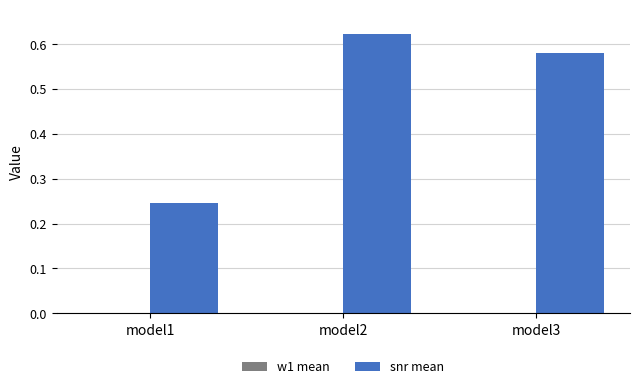

Is it true that w1 mean equals -0.0 at model3?

True